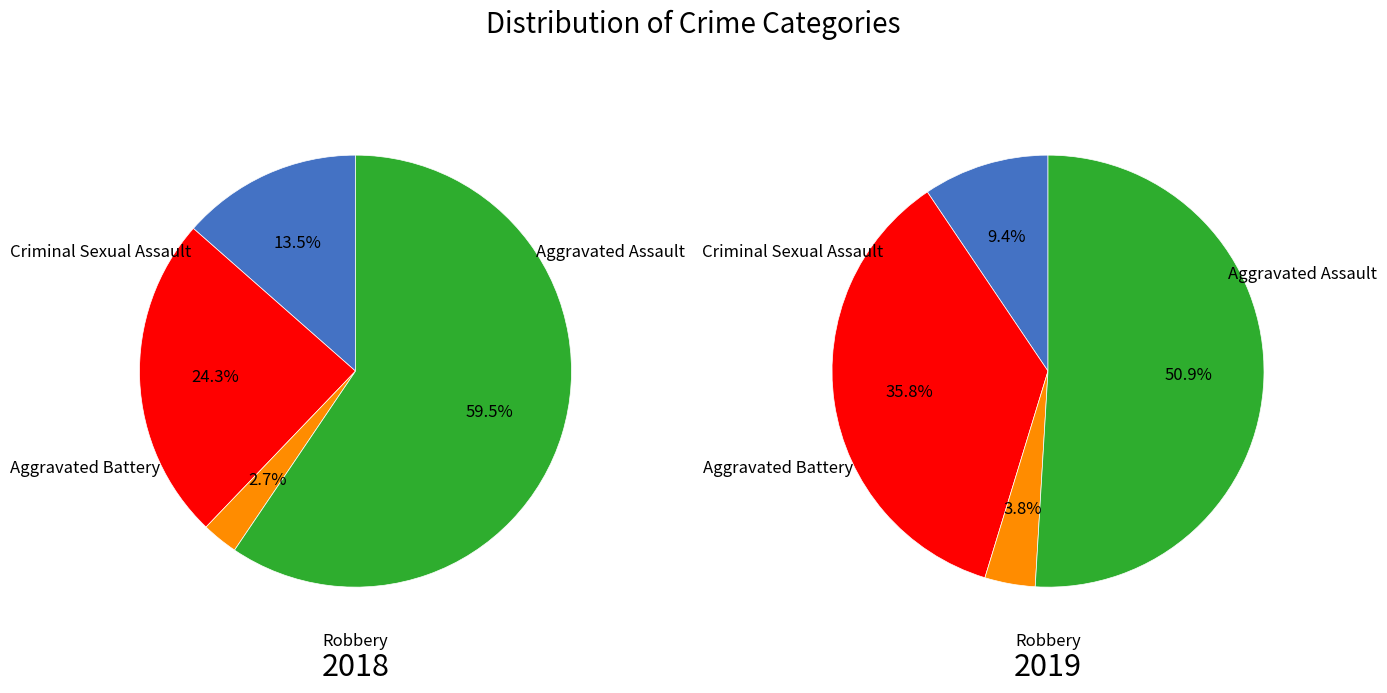

How many segments does this pie chart have?

4